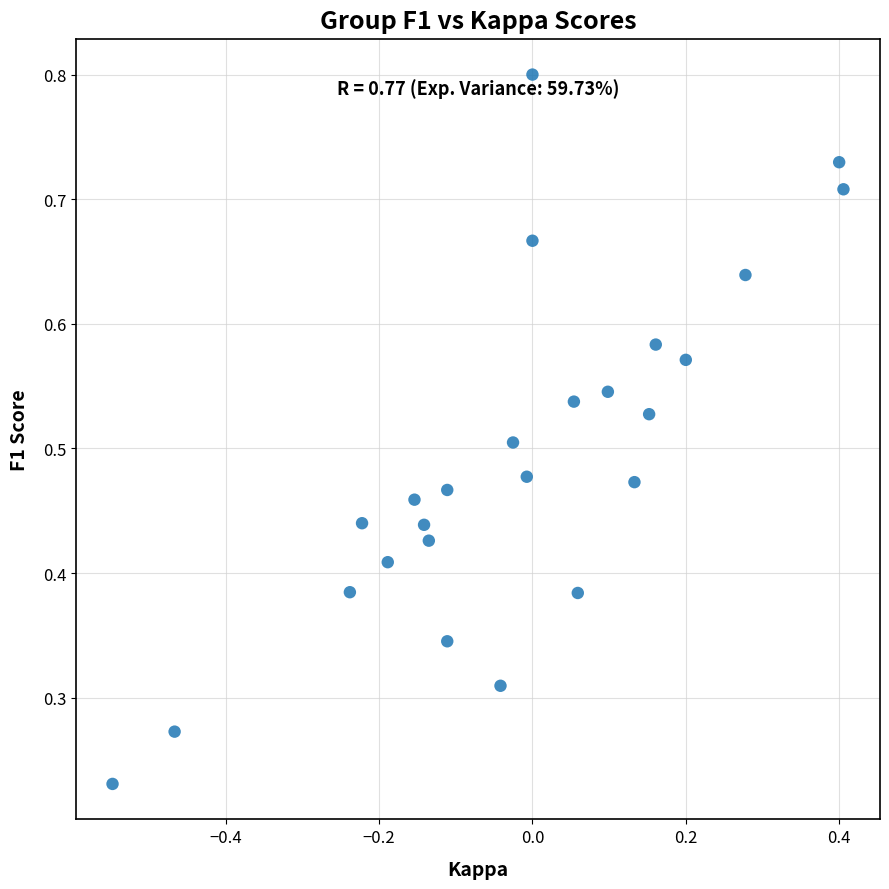

What is the range of X values (max minus min)?

1.0